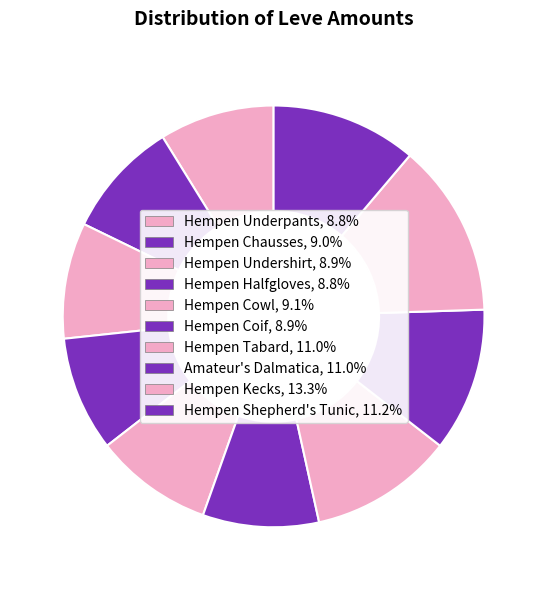

How many segments does this pie chart have?

10